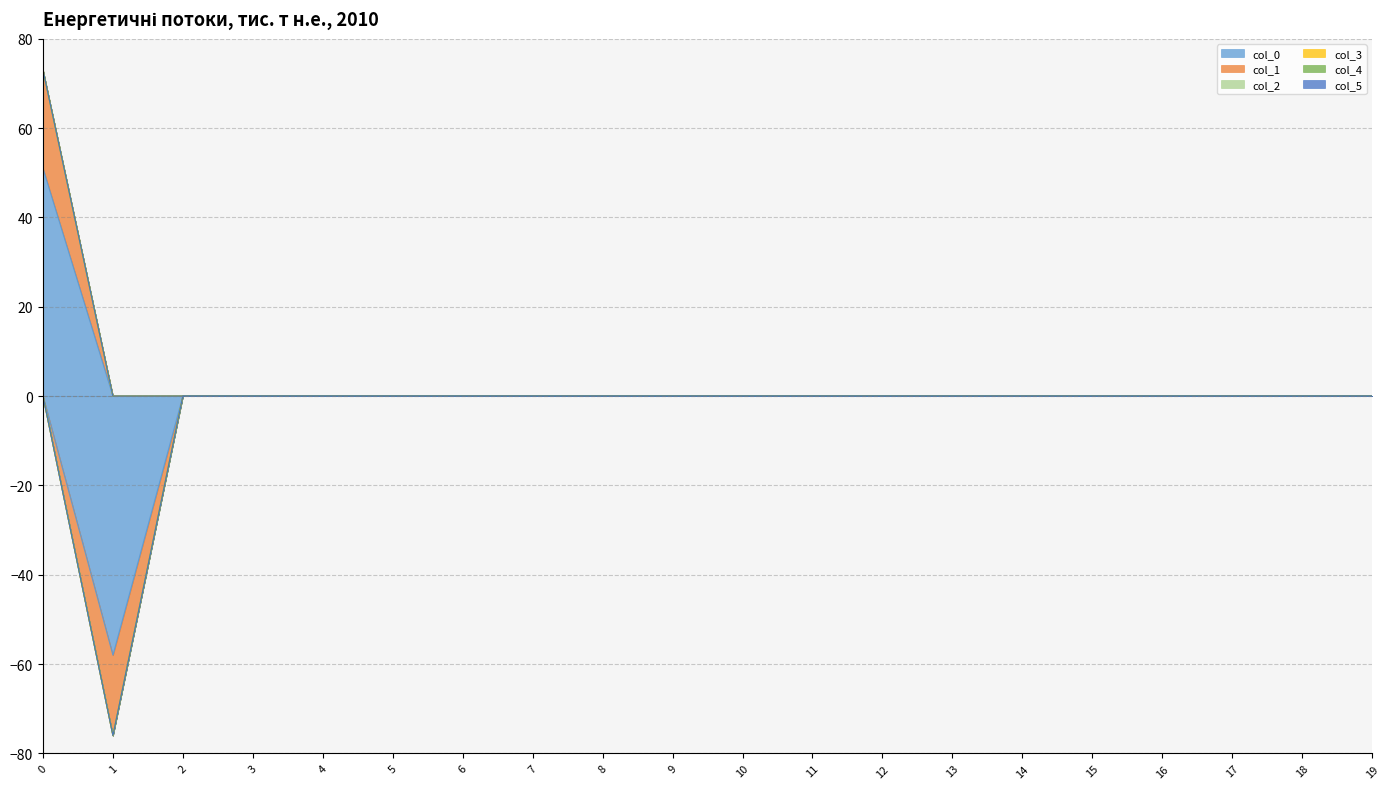

Which series has the largest range (max minus min)?

col_0